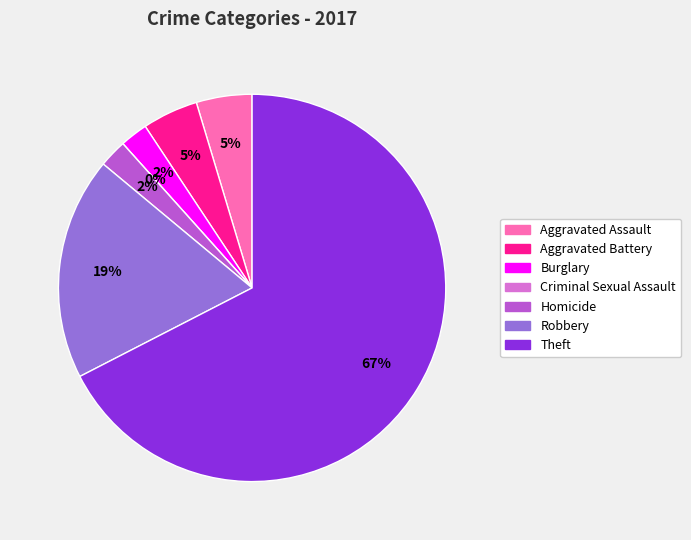

What is the ratio of the value at Theft to the value at Robbery?

3.6